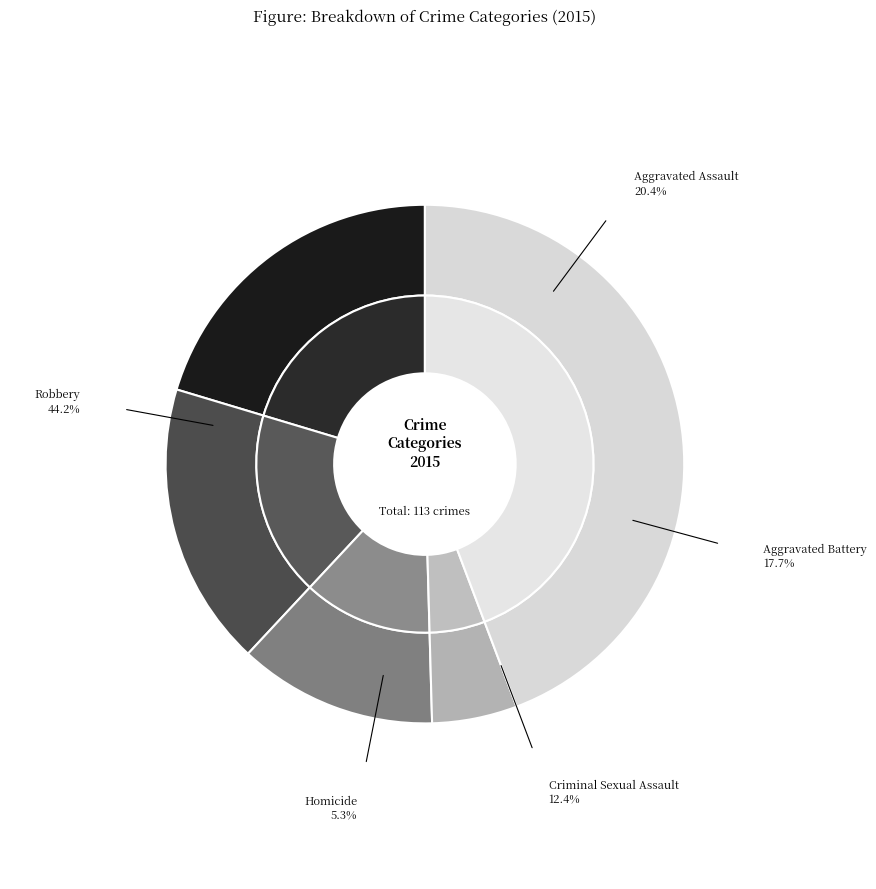

To the nearest percent, what is the difference between the Robbery and Aggravated Assault slice percentages?

24%